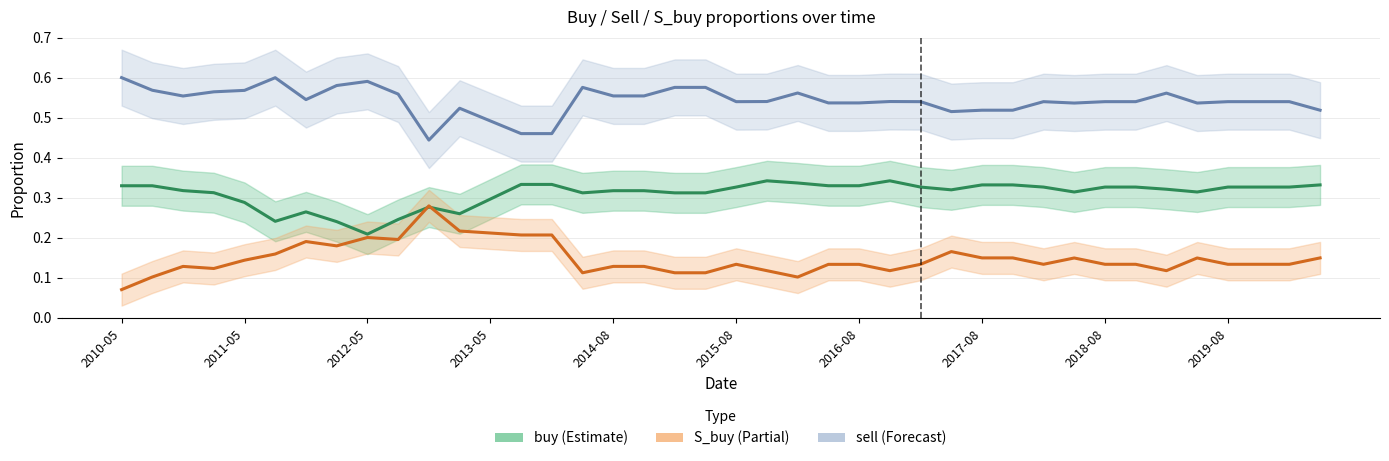

Between 17 and 39, which series saw the biggest shift?

sell